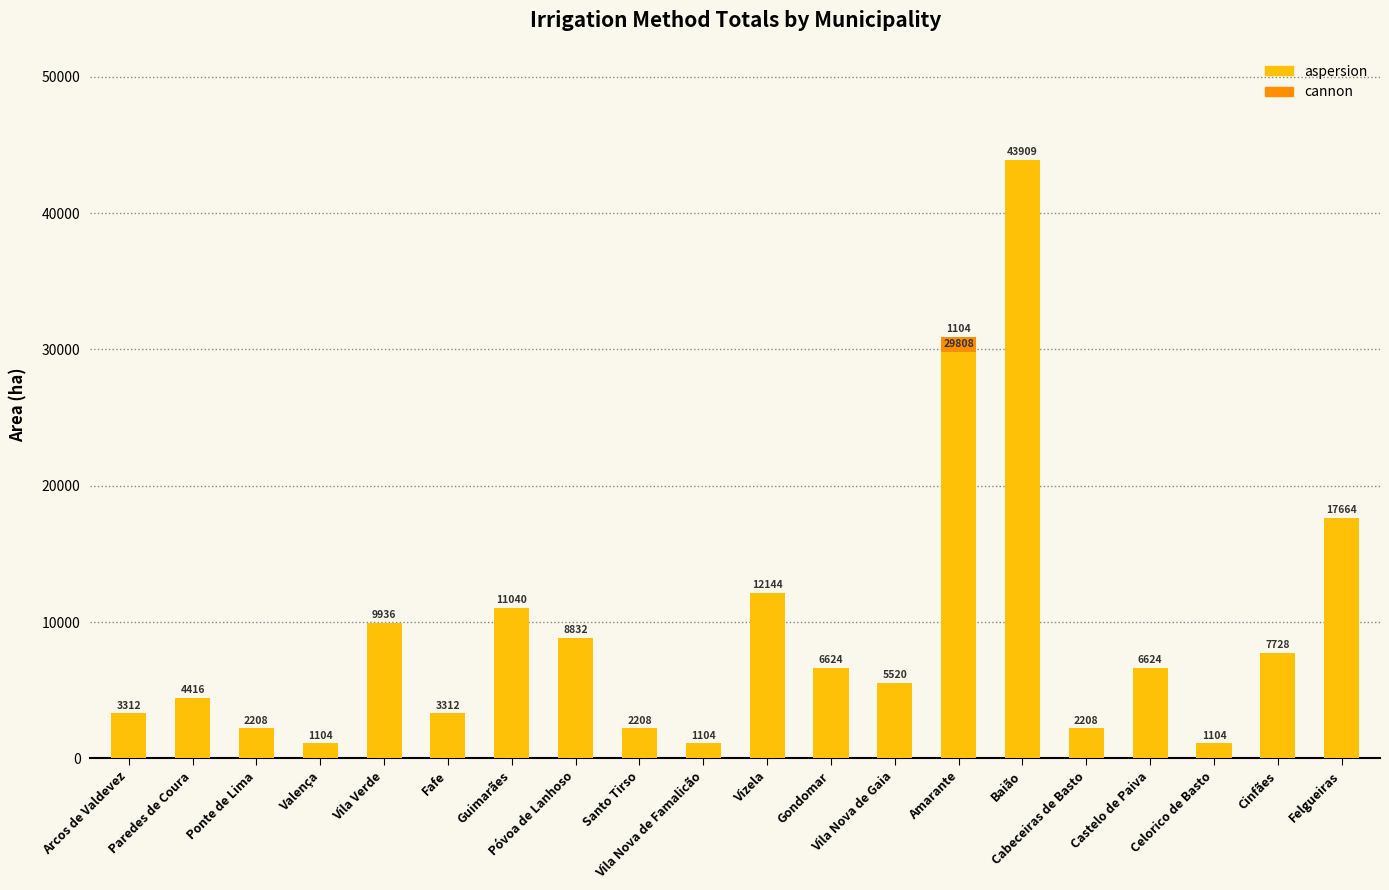

At which category is the sum across all series the highest?

Baião